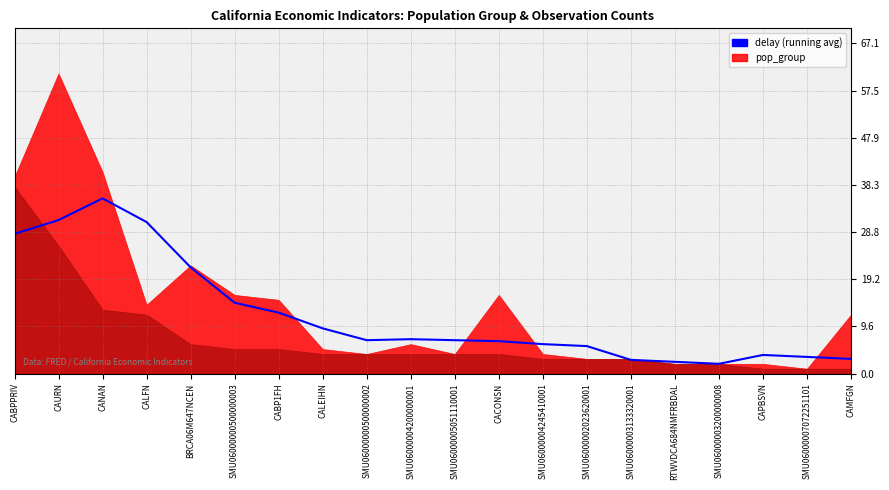

What value does the data have at SMU06000000500000003?

14.4